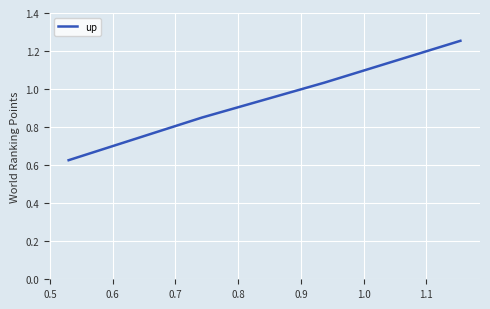

True or false: there are more than 1 points higher than both neighbors.

False